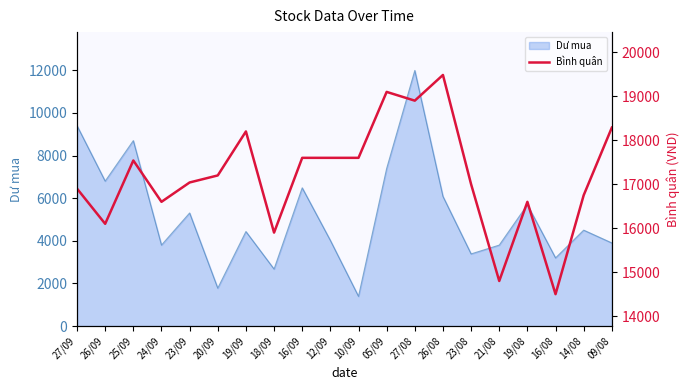

The chart shows a value of 16750 at 14/08. True or false?

True